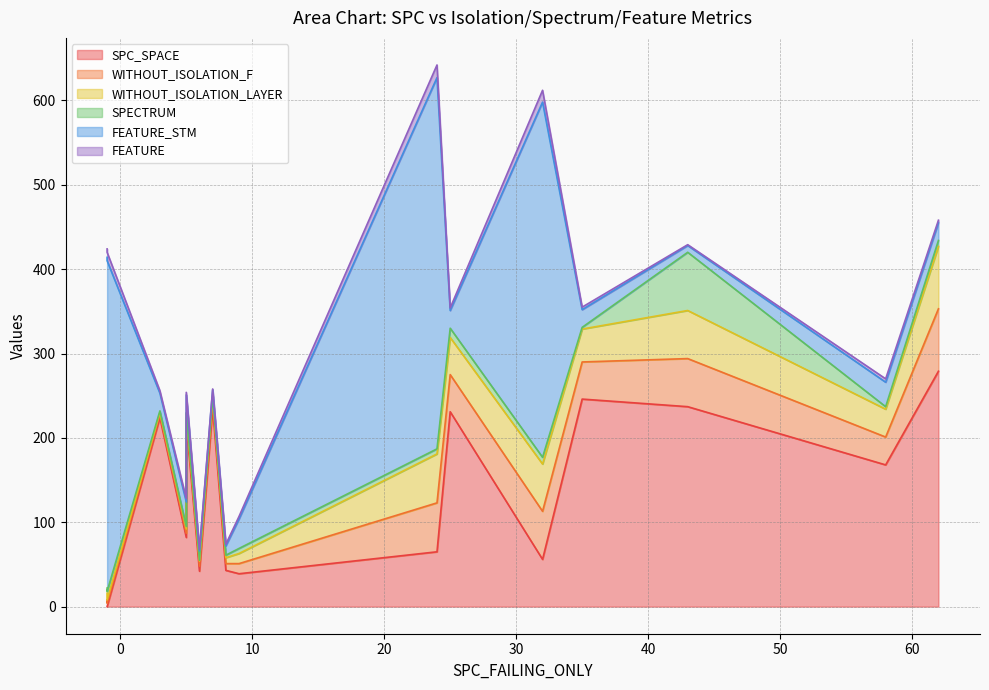

True or false: SPC_SPACE has a value of 279 at 62.

True